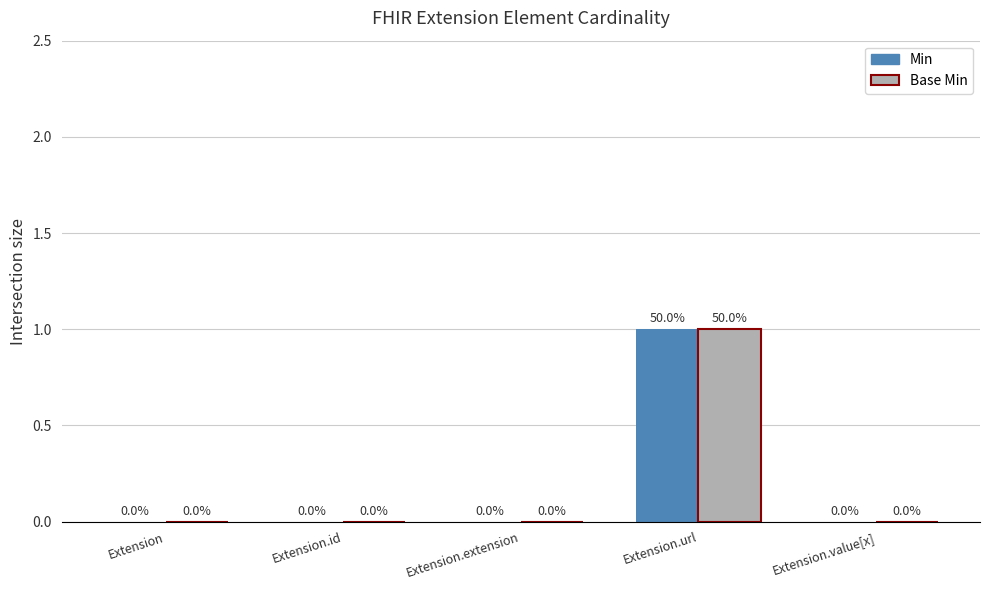

Count the number of data series in this chart.

2